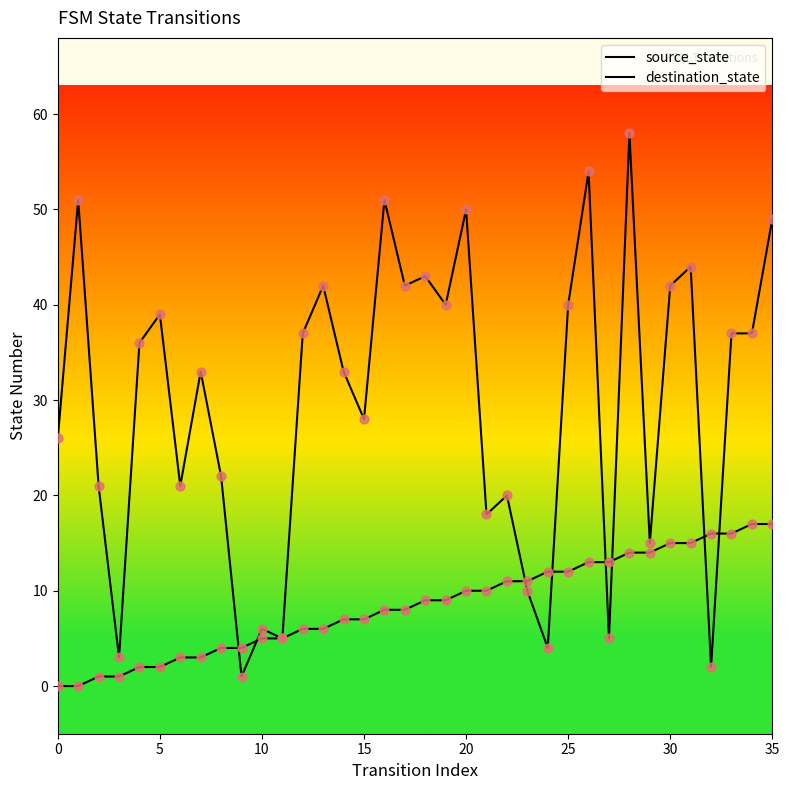

Which series has the widest spread of Y values?

destination_state